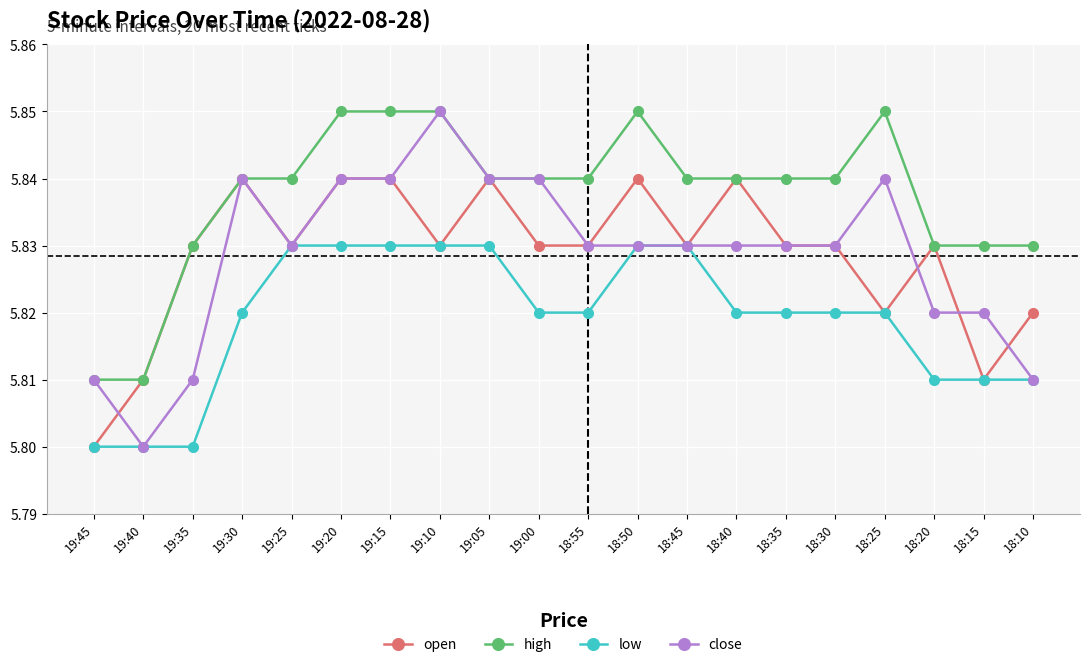

What is the label of the 8th point from the right?

18:45